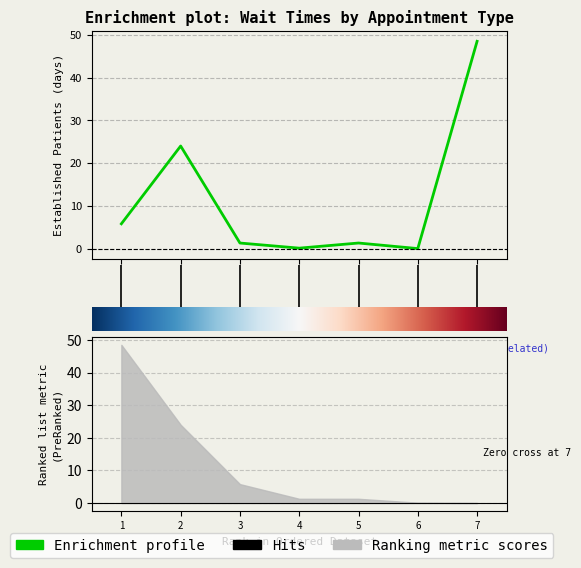

What is the greatest value displayed?

48.5